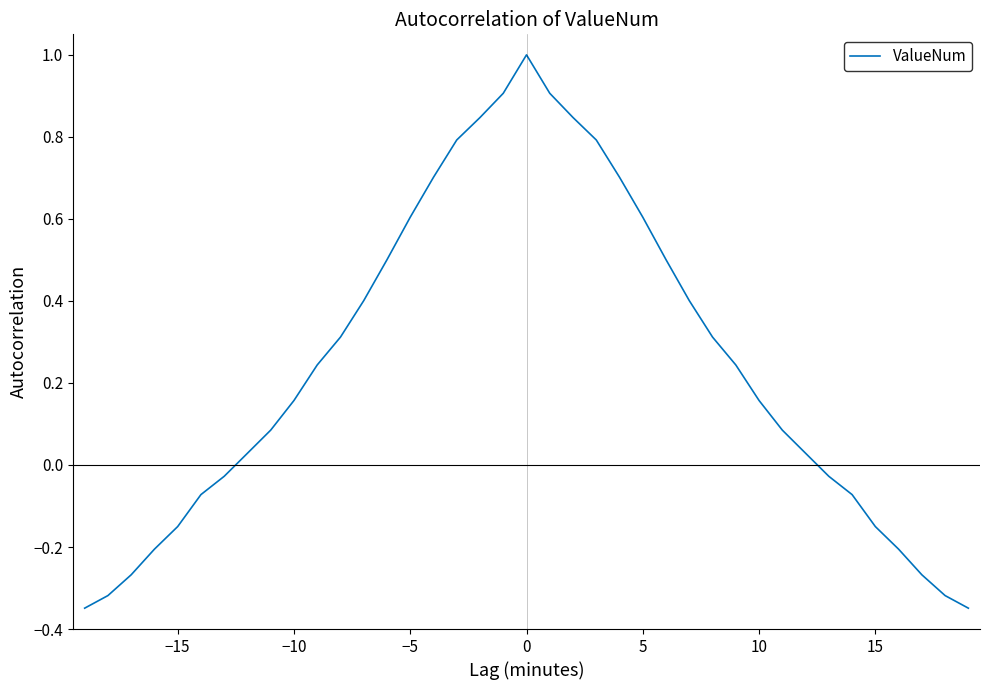

How many negative values are there?

14